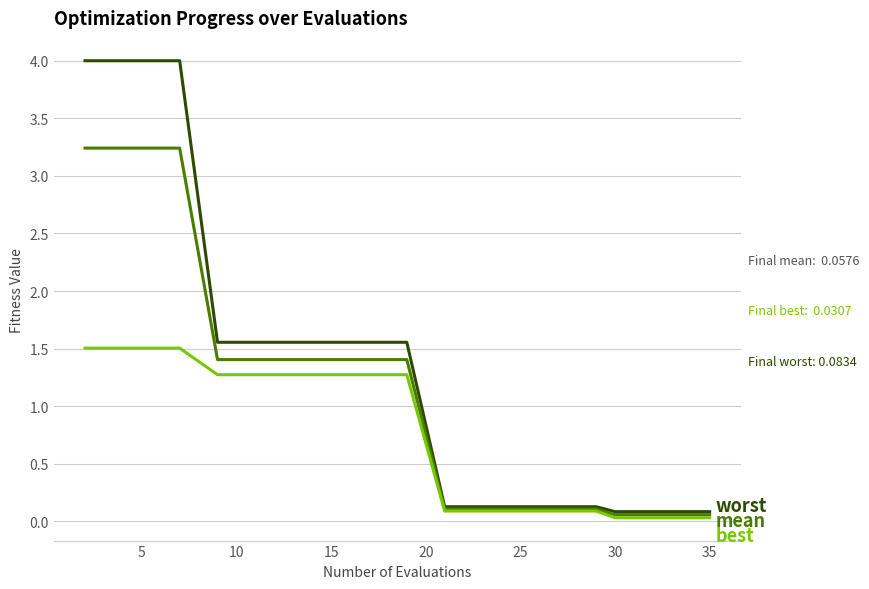

What is the greatest value displayed?

4.0